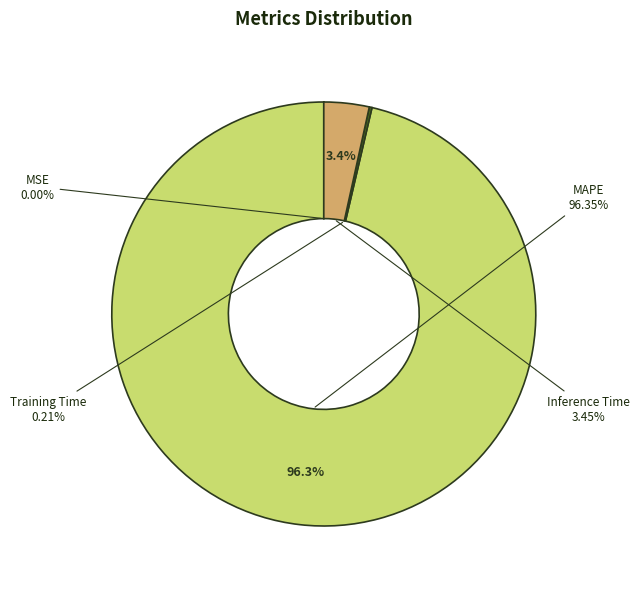

Which slice is the smallest?

MSE